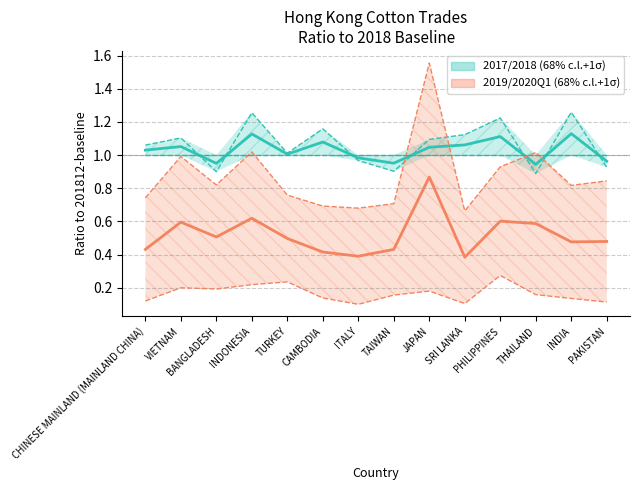

Which has a higher value, TAIWAN or VIETNAM?

VIETNAM